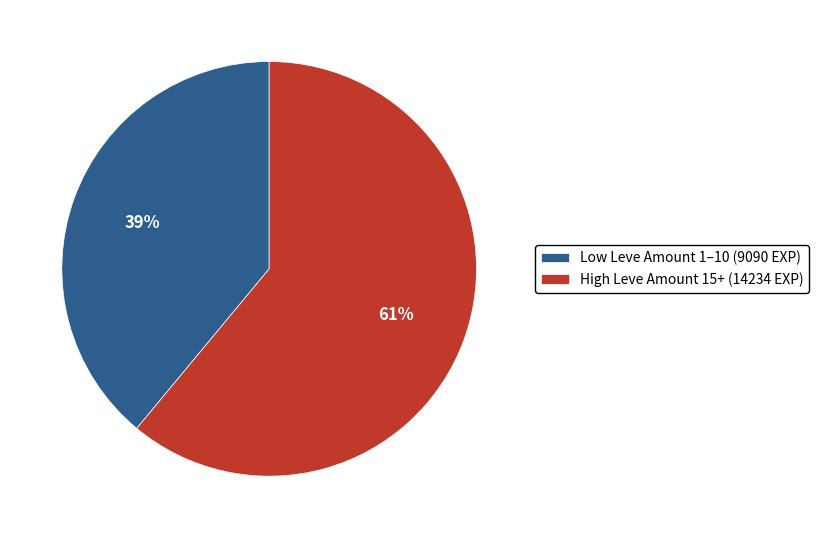

To the nearest percent, what percentage of the pie is High Leve Amount 15+ (14234 EXP)?

61%